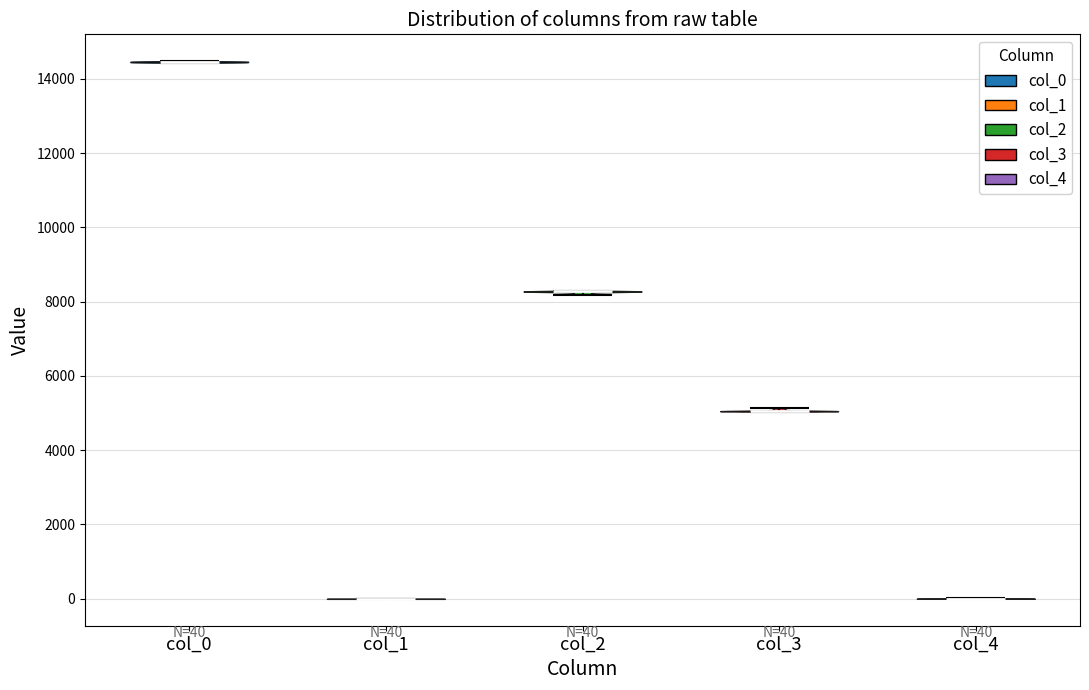

Which violin has the highest median line?

col_0